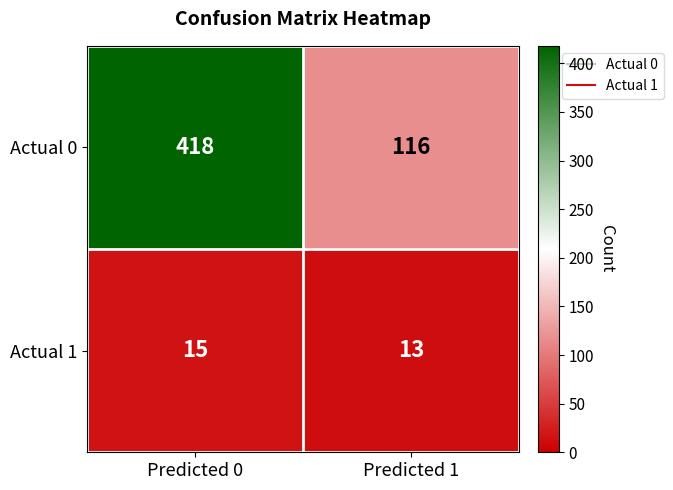

The Actual 0 series shows 418 at Predicted 0. True or false?

True